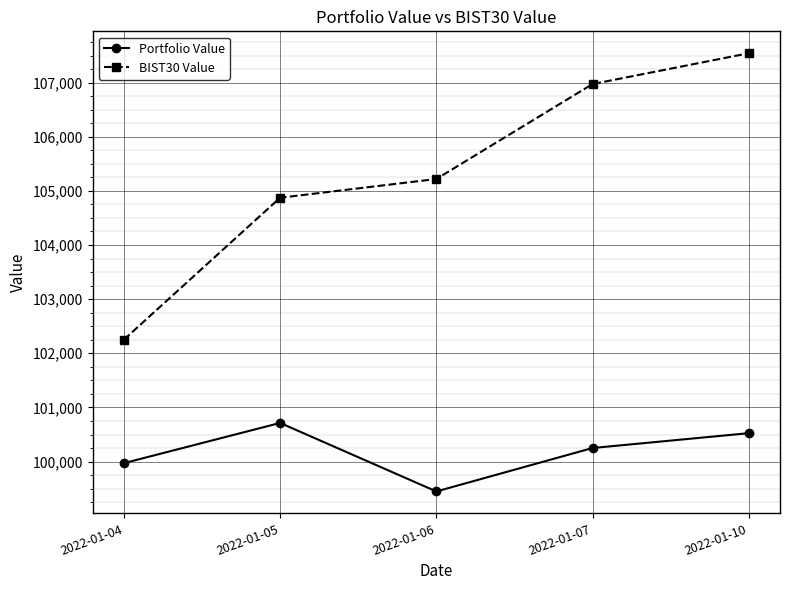

True or false: Portfolio Value and BIST30 Value cross at least once.

False